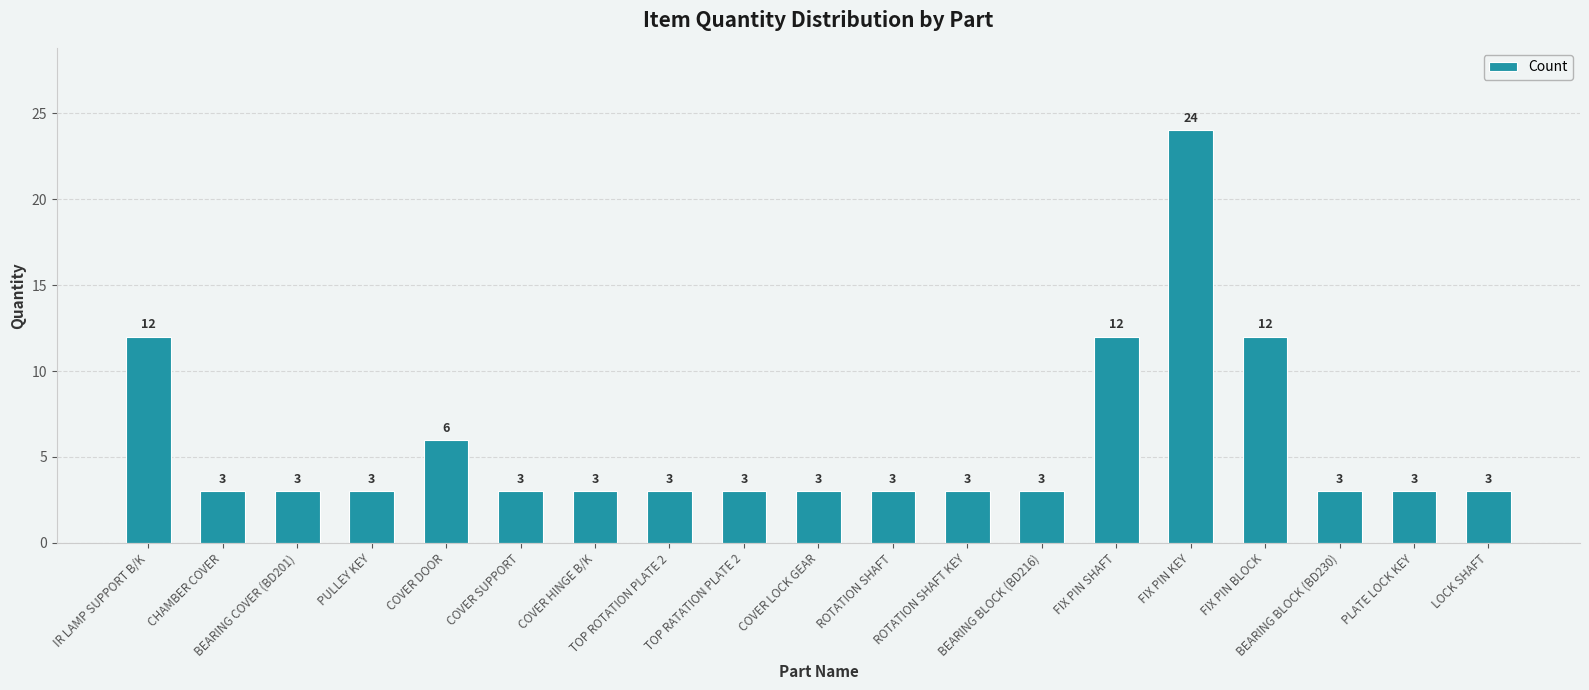

Which category has the highest value across all series?

FIX PIN KEY